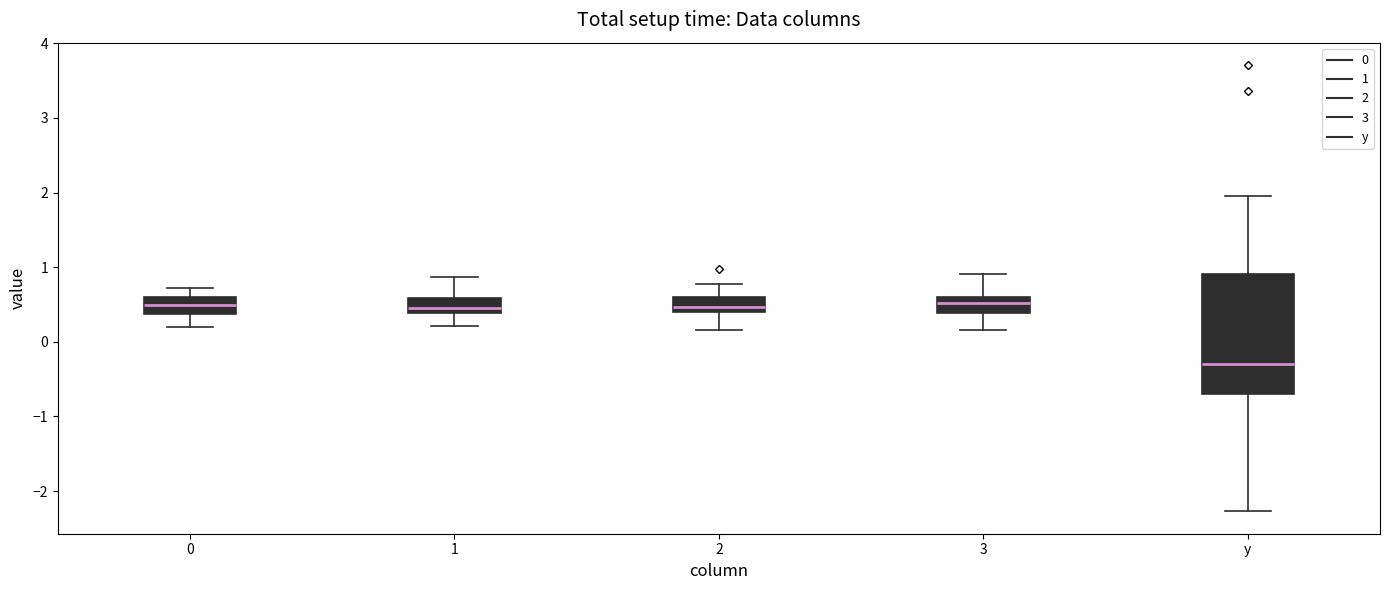

Reading left to right, transcribe this box plot: for each box, give where its median line is, the range the box spans, and where its two whiskers end, as read against the y-axis. The values are not printed on the chart, so give them approximately, as read against the axis.

0: median 0.5, box 0.4 to 0.6, whiskers 0.2 to 0.7
1: median 0.5, box 0.4 to 0.6, whiskers 0.2 to 0.9
2: median 0.5, box 0.4 to 0.6, whiskers 0.2 to 0.8
3: median 0.5, box 0.4 to 0.6, whiskers 0.2 to 0.9
y: median -0.3, box -0.7 to 0.9, whiskers -2.3 to 2.0